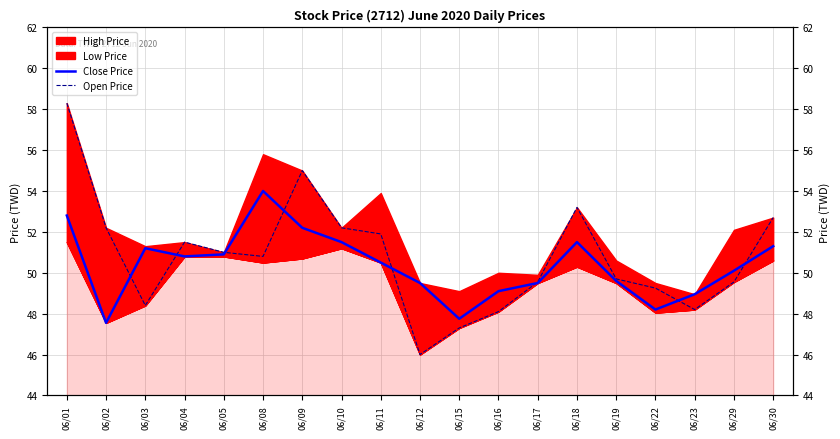

At which category does Open Price reach its first local peak?

06/04